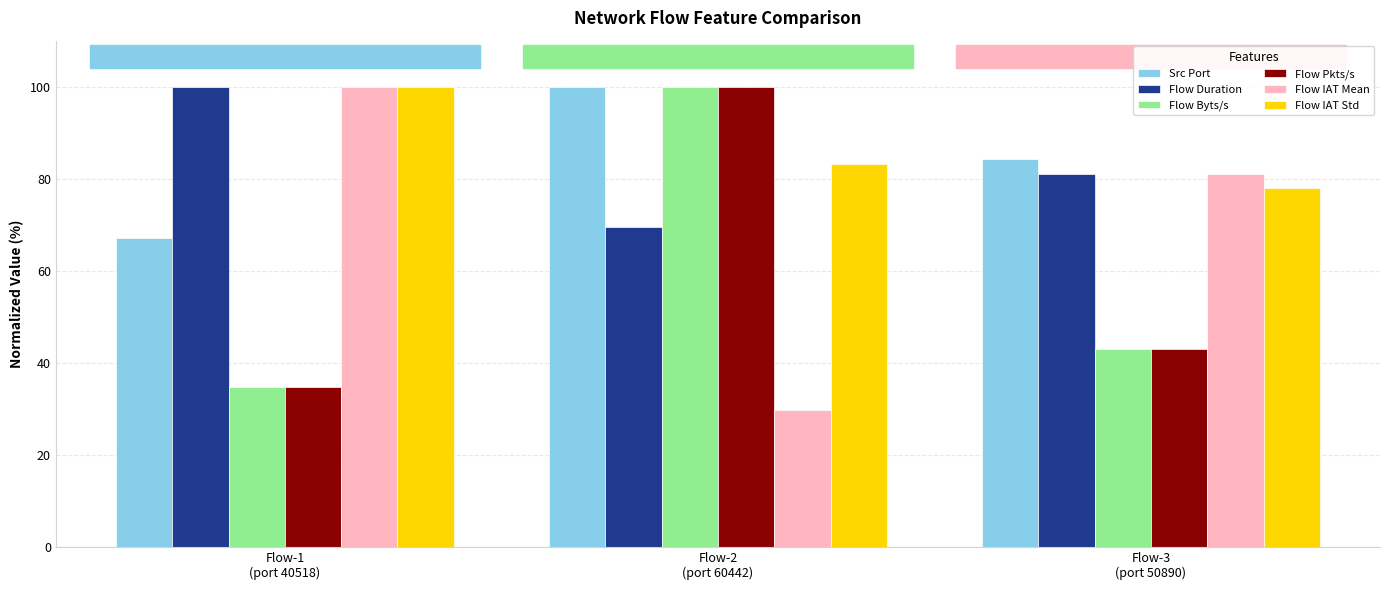

Where is Flow Pkts/s nearest to the value 67?

Flow-3
(port 50890)